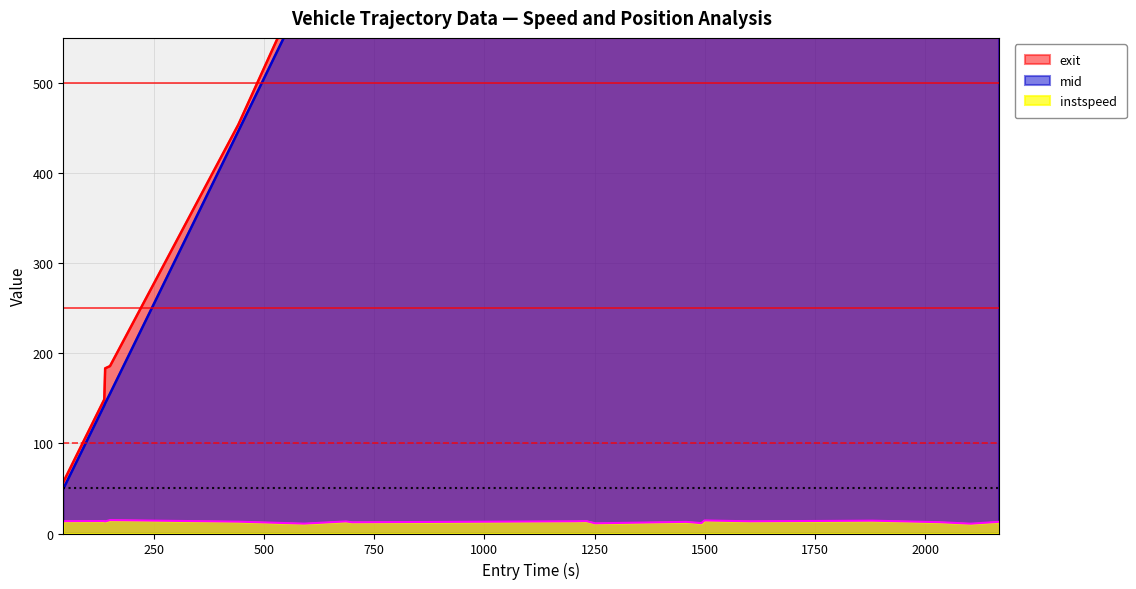

Does the chart display data point markers on the line(s)?

No